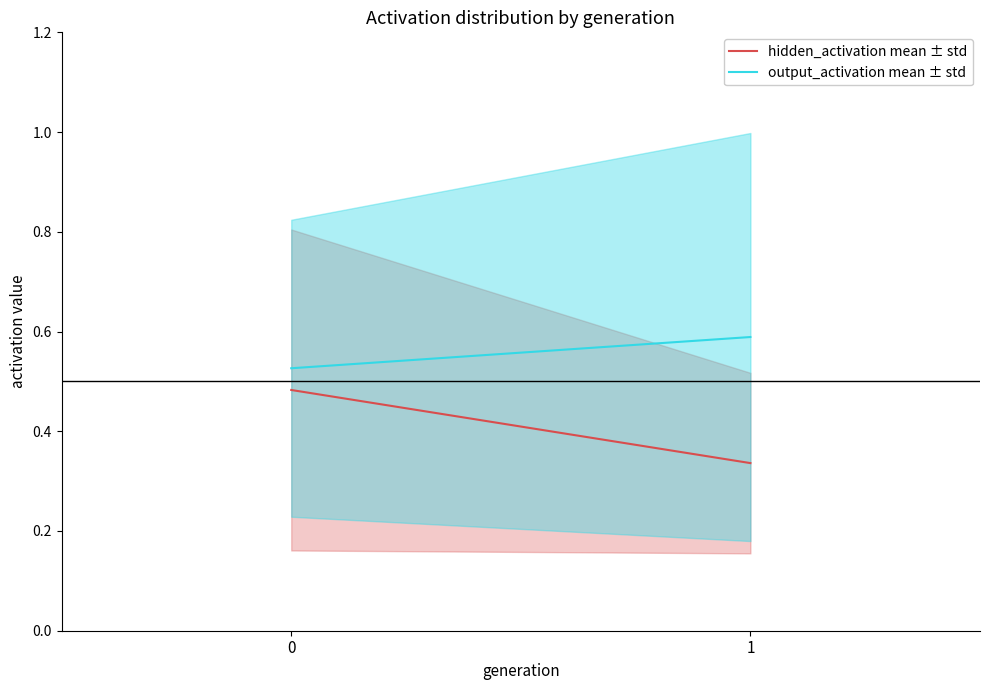

What is the value of the output_activation mean ± std point at the 1st from the left?

0.5